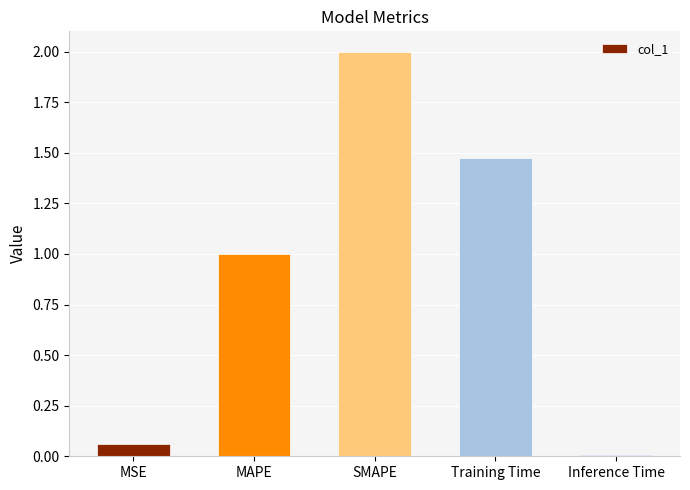

Rank the categories by value from highest to lowest.

SMAPE, Training Time, MAPE, MSE, Inference Time